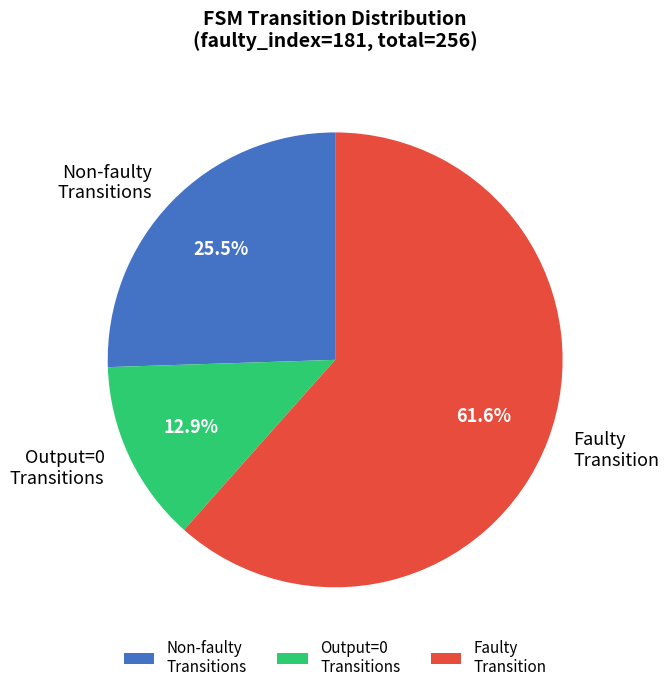

Count the number of slices in the pie.

3